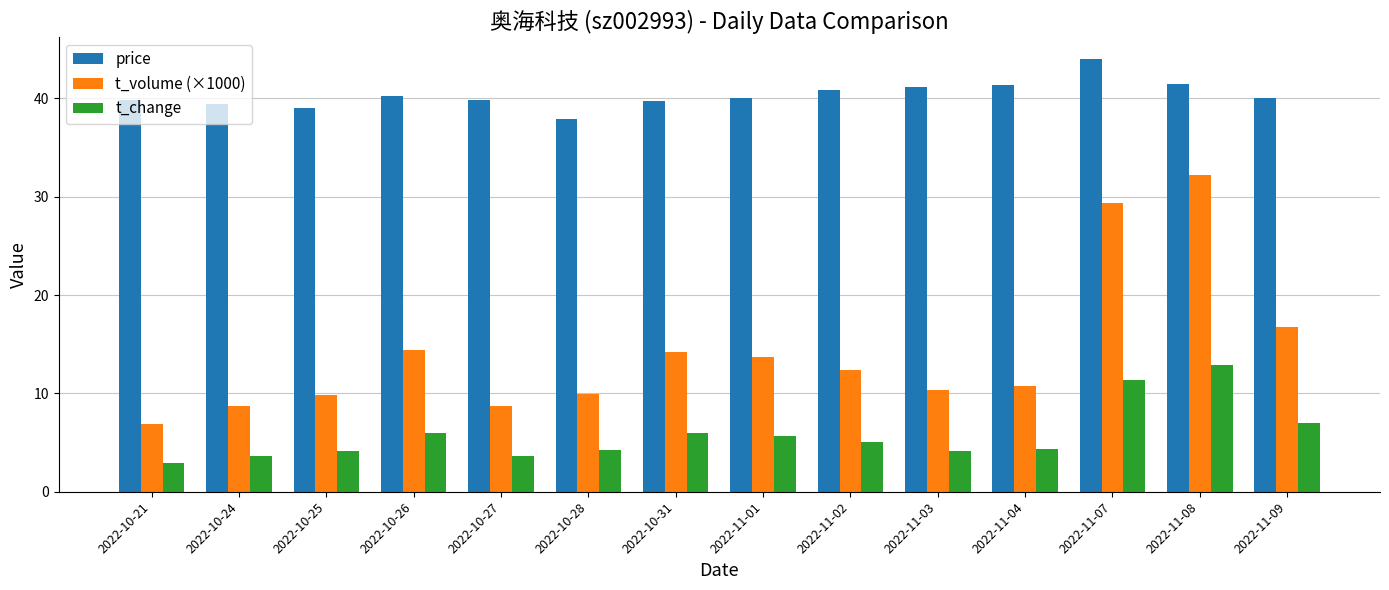

Which series has the largest total across all categories?

price